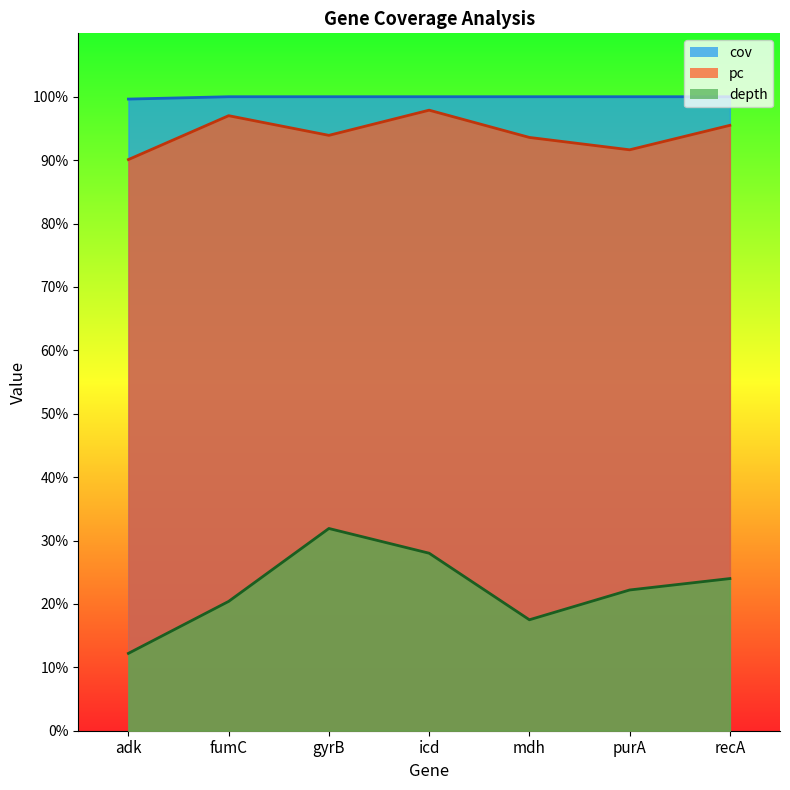

The pc series shows 97.0 at fumC. True or false?

True